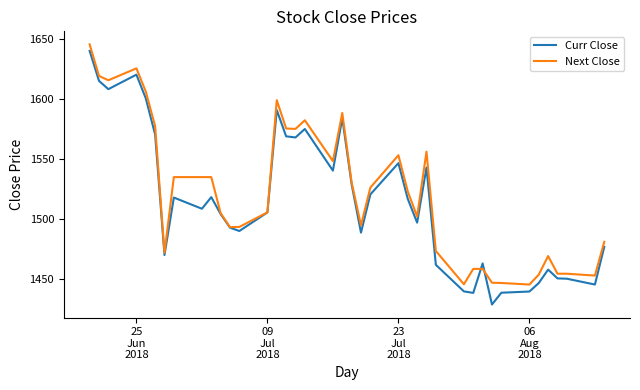

Which series has the widest spread of values?

Curr Close